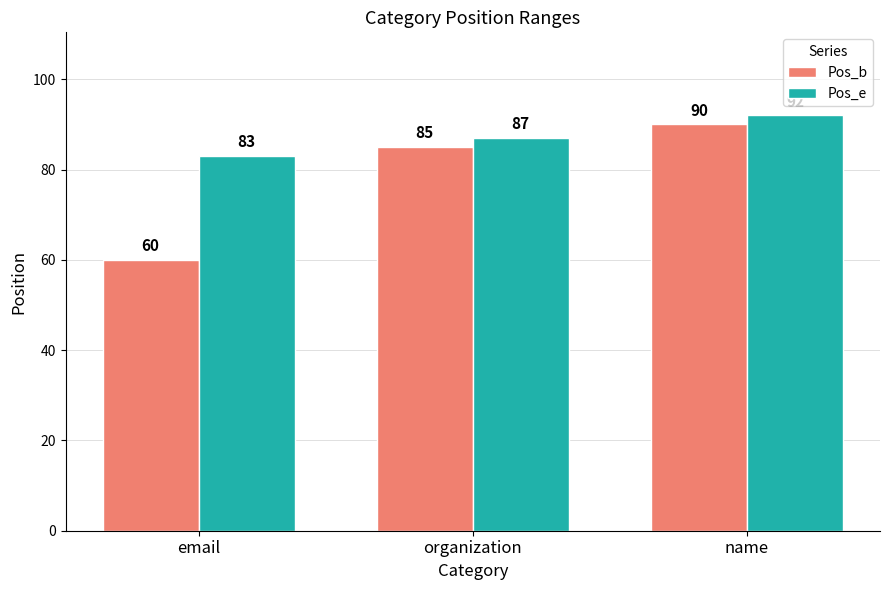

Which series has the largest total across all categories?

Pos_e